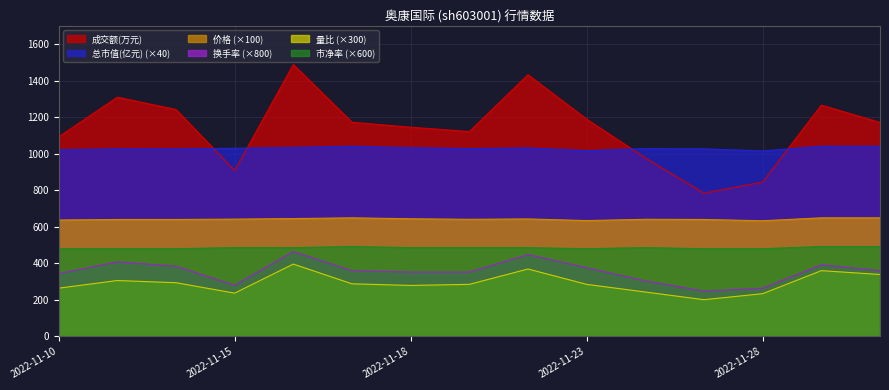

How many values in the 市净率 series exceed 486?

9